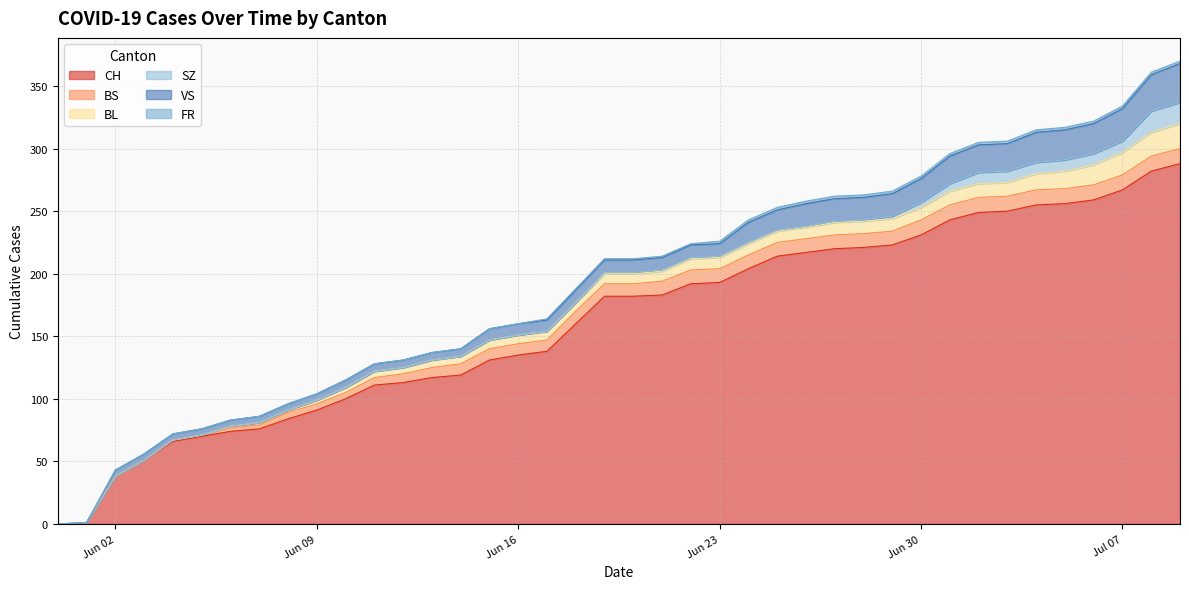

List the labels in order of SZ value, smallest first.

2020-05-31, 2020-06-01, 2020-06-02, 2020-06-03, 2020-06-04, 2020-06-05, 2020-06-06, 2020-06-07, 2020-06-08, 2020-06-09, 2020-06-10, 2020-06-11, 2020-06-12, 2020-06-13, 2020-06-14, 2020-06-15, 2020-06-16, 2020-06-17, 2020-06-18, 2020-06-19, 2020-06-20, 2020-06-21, 2020-06-22, 2020-06-23, 2020-06-24, 2020-06-25, 2020-06-26, 2020-06-27, 2020-06-28, 2020-06-29, 2020-06-30, 2020-07-01, 2020-07-02, 2020-07-03, 2020-07-04, 2020-07-05, 2020-07-06, 2020-07-07, 2020-07-08, 2020-07-09